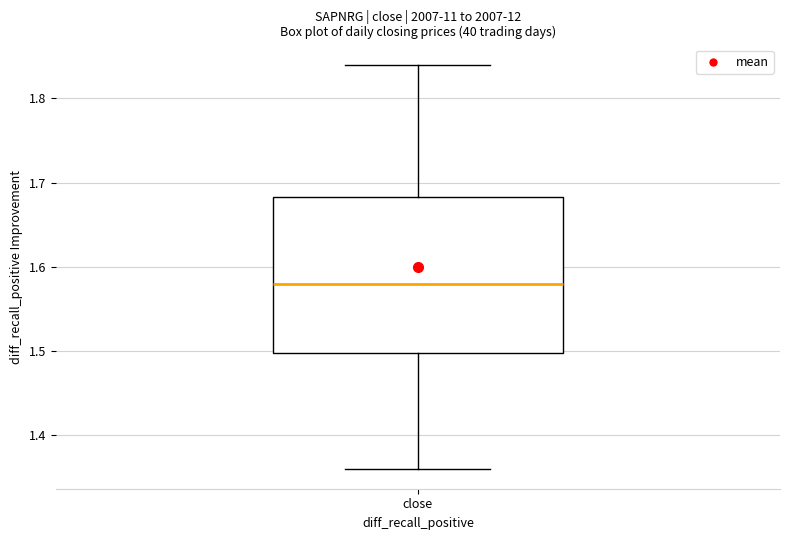

Transcribe this box plot: give where the median line is, the range the box spans, and where the two whiskers end, as read against the y-axis. The values are not printed on the chart, so give them approximately, as read against the axis.

median 1.58, box 1.50 to 1.68, whiskers 1.36 to 1.84